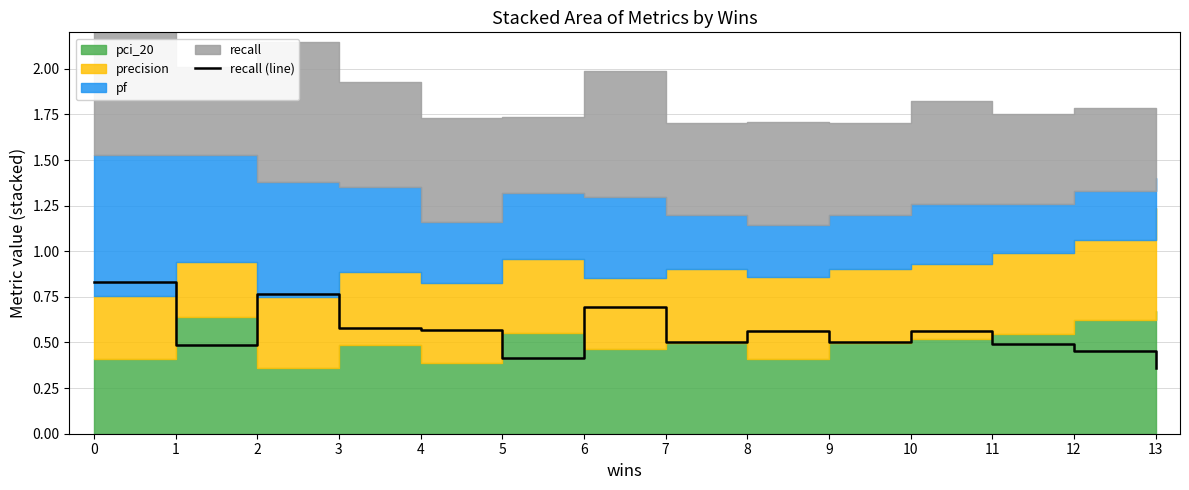

What is the sum of the values at 11 and 7?

1.0